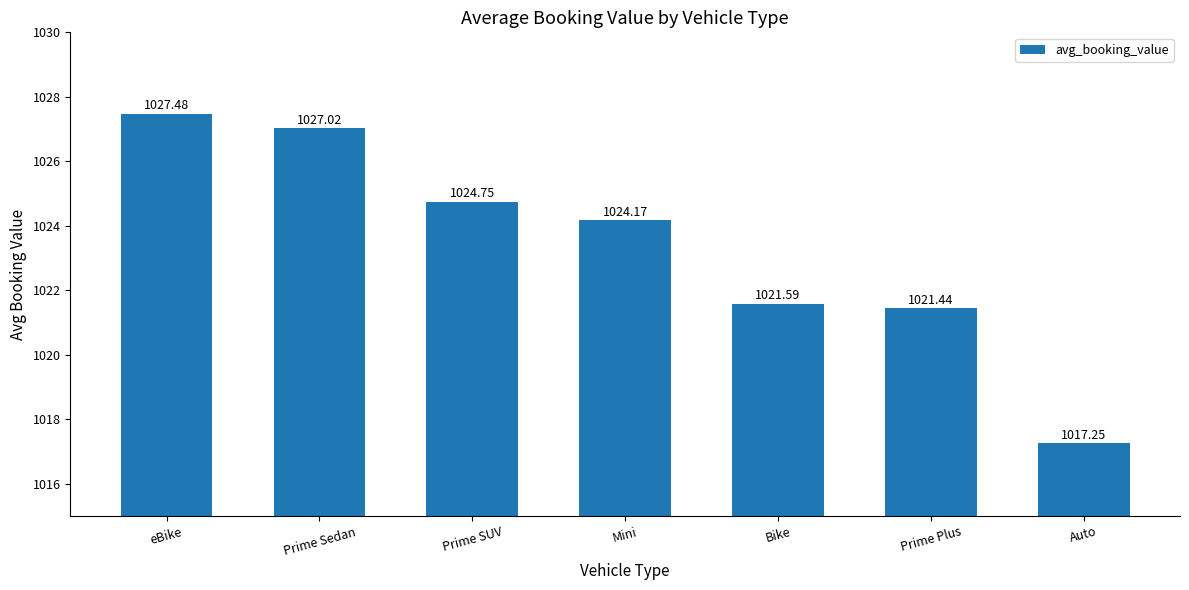

The value at Bike is 1814.4. True or false?

False